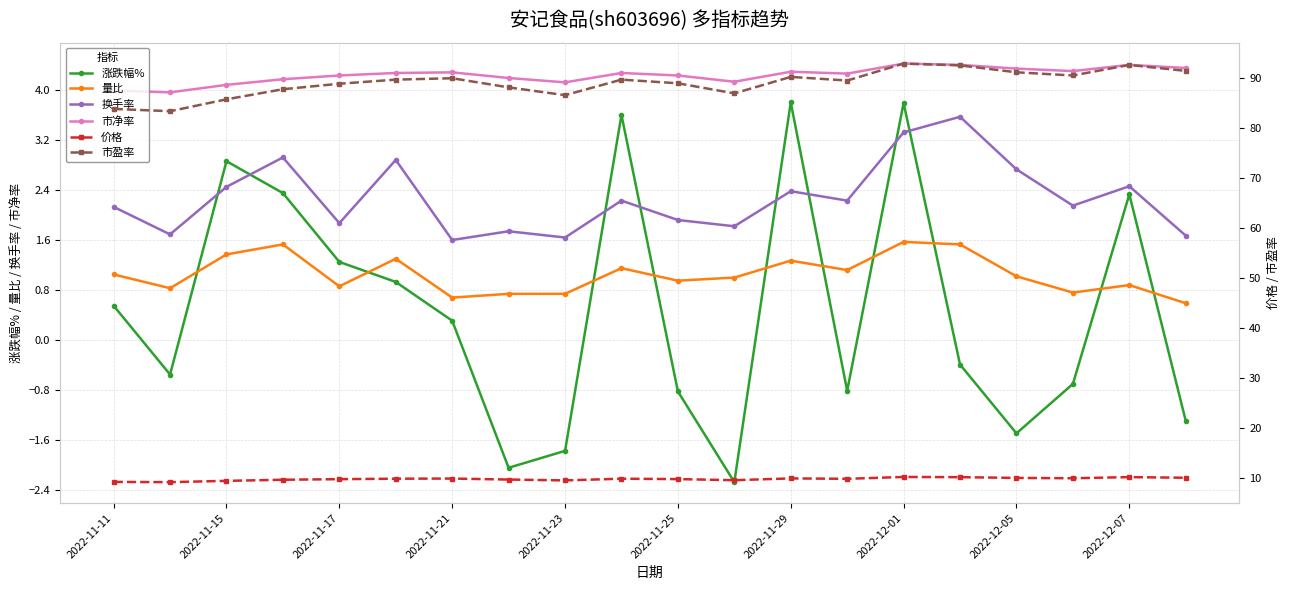

Where is the first local maximum for 涨跌幅%?

2022-11-15